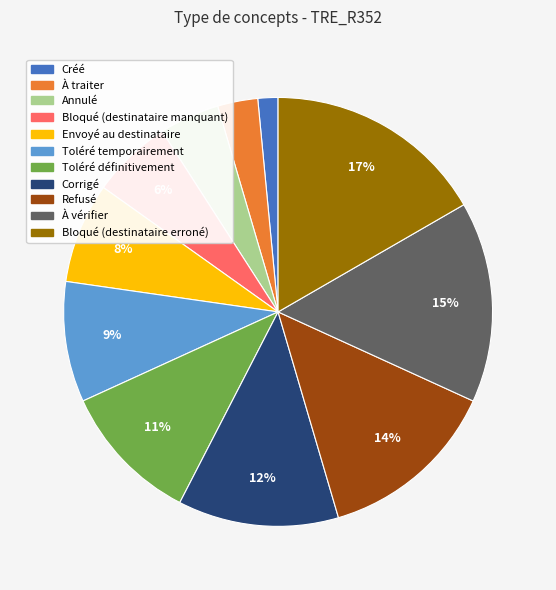

Is it true that Refusé is 14% of the pie?

True